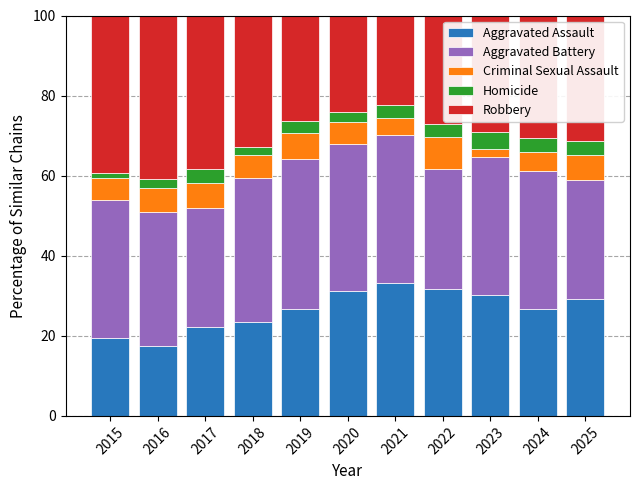

Does the chart contain stacked bars?

Yes